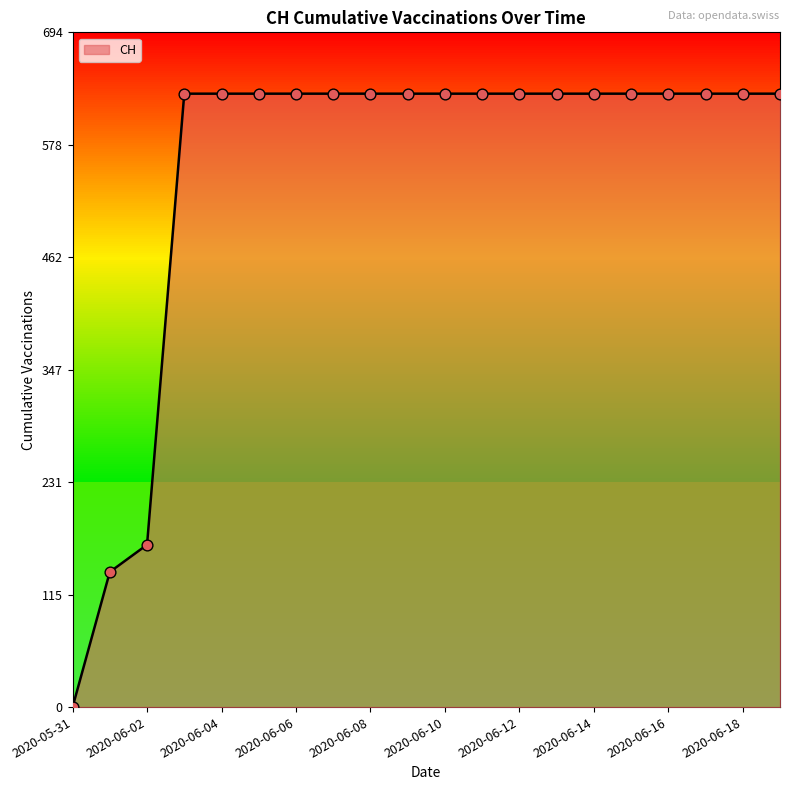

What is the maximum value shown in the chart?

631